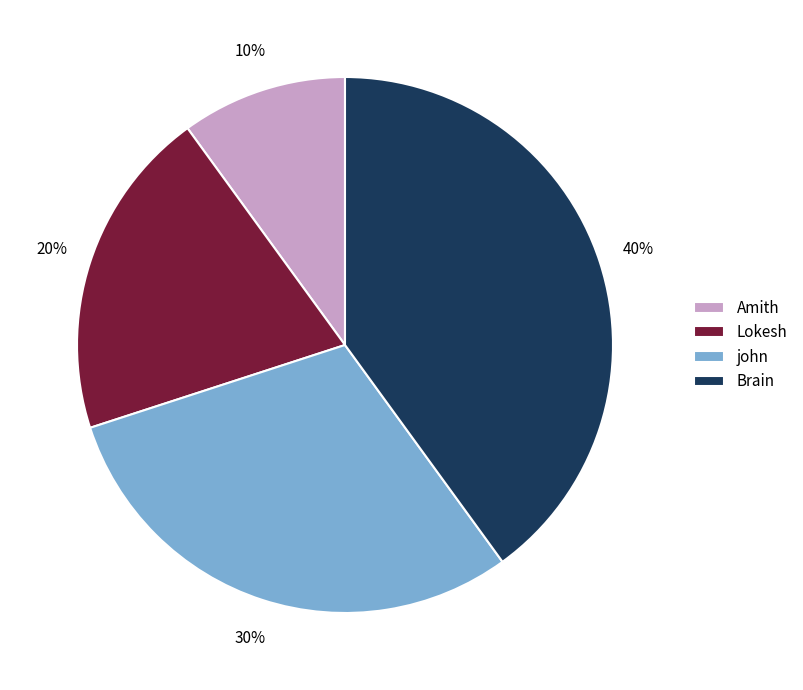

To the nearest percent, what is the difference between the Amith and john slice percentages?

20%